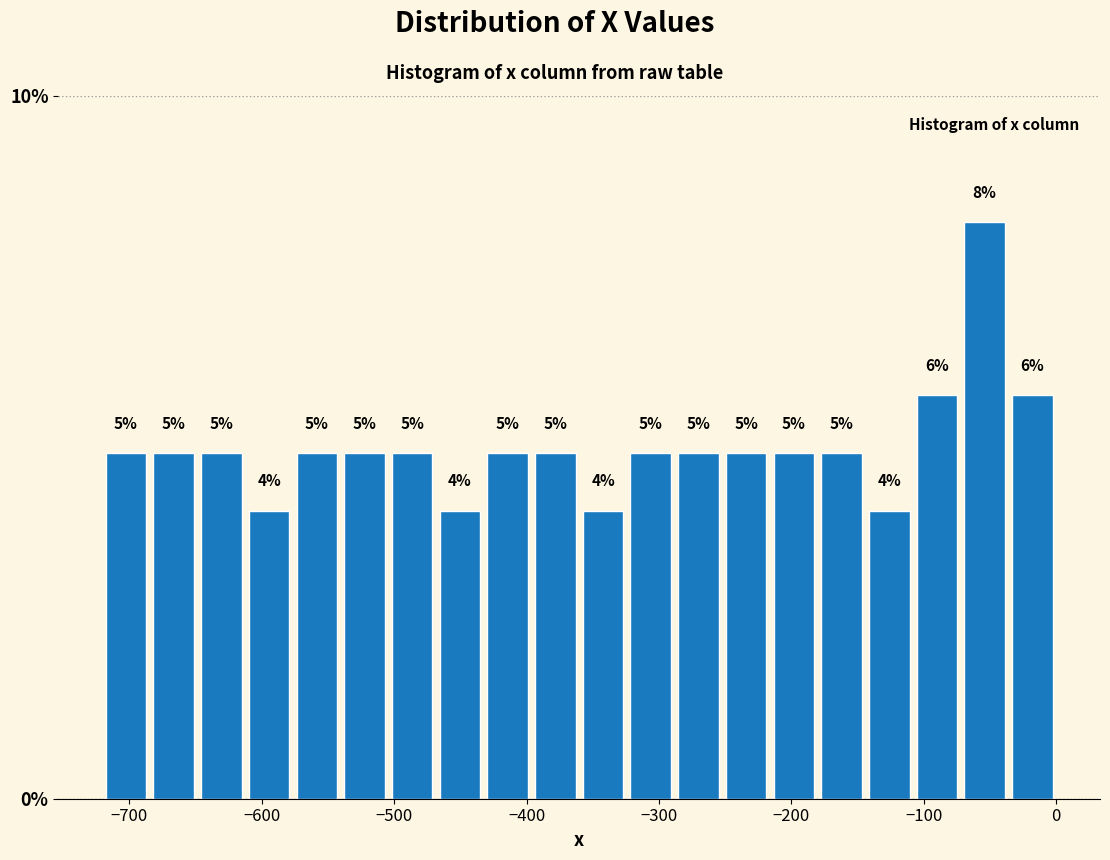

Around what value on the x-axis is the tallest bar? Give the approximate position of its centre, as read against the axis.

-50